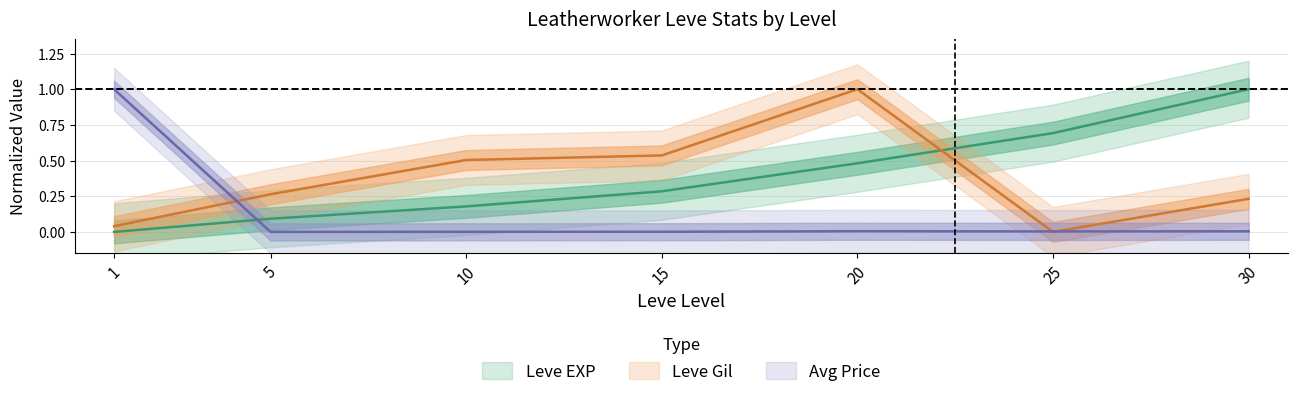

Read the Leve Gil value at 20.

1.0